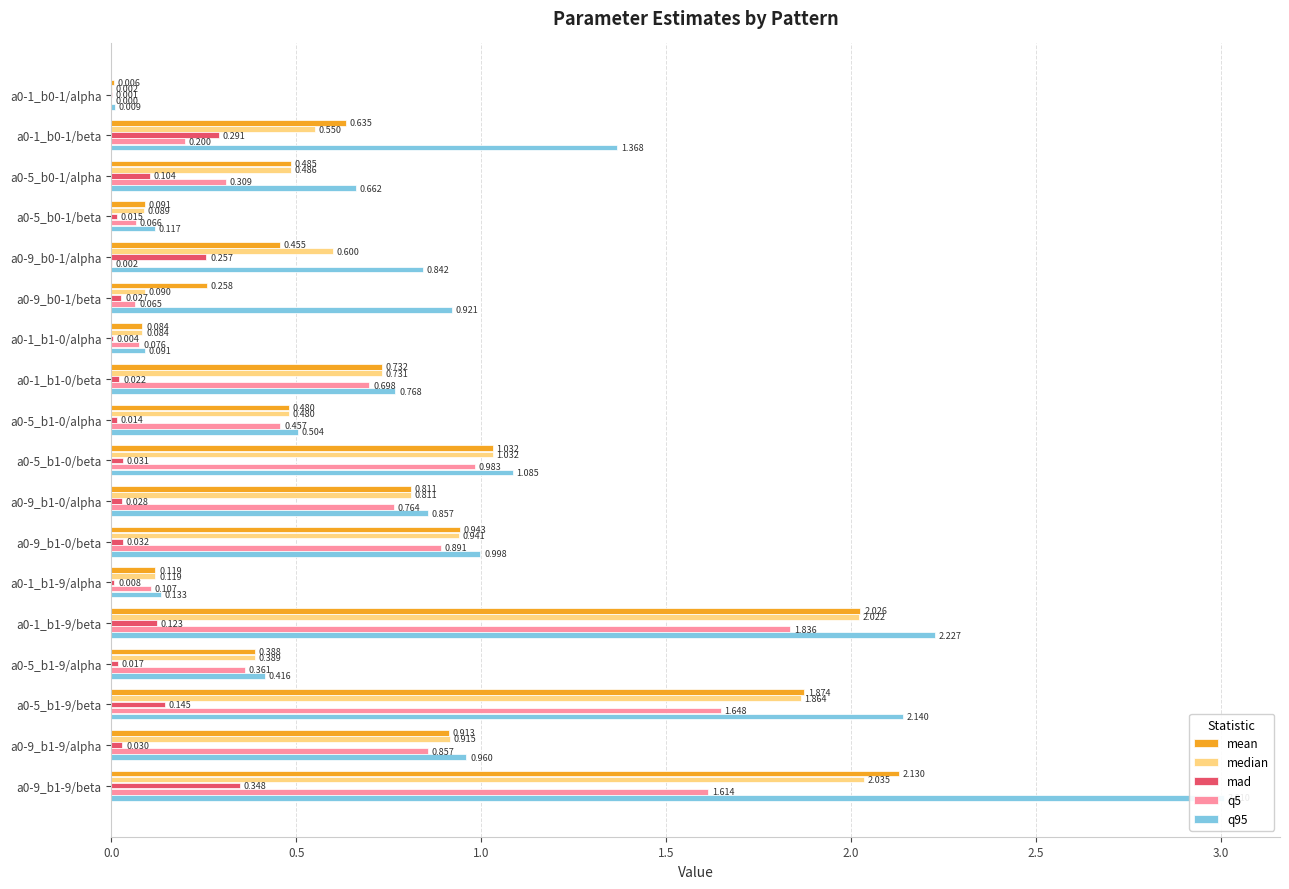

Reading left to right, transcribe all the data shown in this chart.

mean: 0.0	0.6	0.5	0.1	0.5	0.3	0.1	0.7	0.5	1.0	0.8	0.9	0.1	2.0	0.4	1.9	0.9	2.1
median: 0.0	0.6	0.5	0.1	0.6	0.1	0.1	0.7	0.5	1.0	0.8	0.9	0.1	2.0	0.4	1.9	0.9	2.0
mad: 0.0	0.3	0.1	0.0	0.3	0.0	0.0	0.0	0.0	0.0	0.0	0.0	0.0	0.1	0.0	0.1	0.0	0.3
q5: 0.0	0.2	0.3	0.1	0.0	0.1	0.1	0.7	0.5	1.0	0.8	0.9	0.1	1.8	0.4	1.6	0.9	1.6
q95: 0.0	1.4	0.7	0.1	0.8	0.9	0.1	0.8	0.5	1.1	0.9	1.0	0.1	2.2	0.4	2.1	1.0	3.0